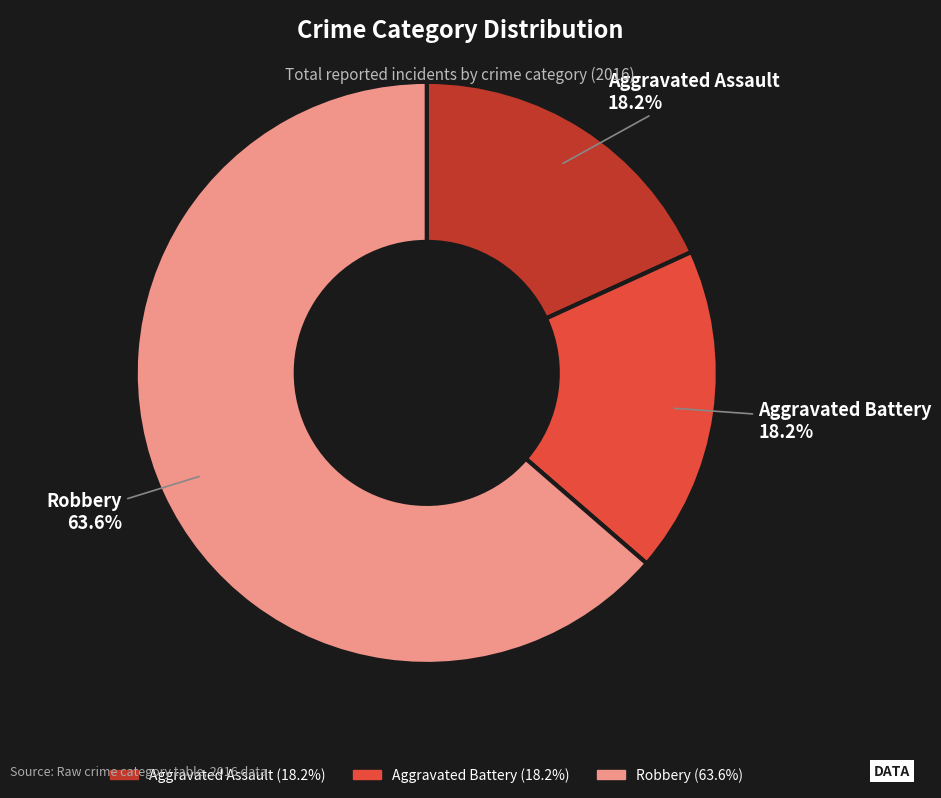

Is Robbery the majority of the pie?

Yes